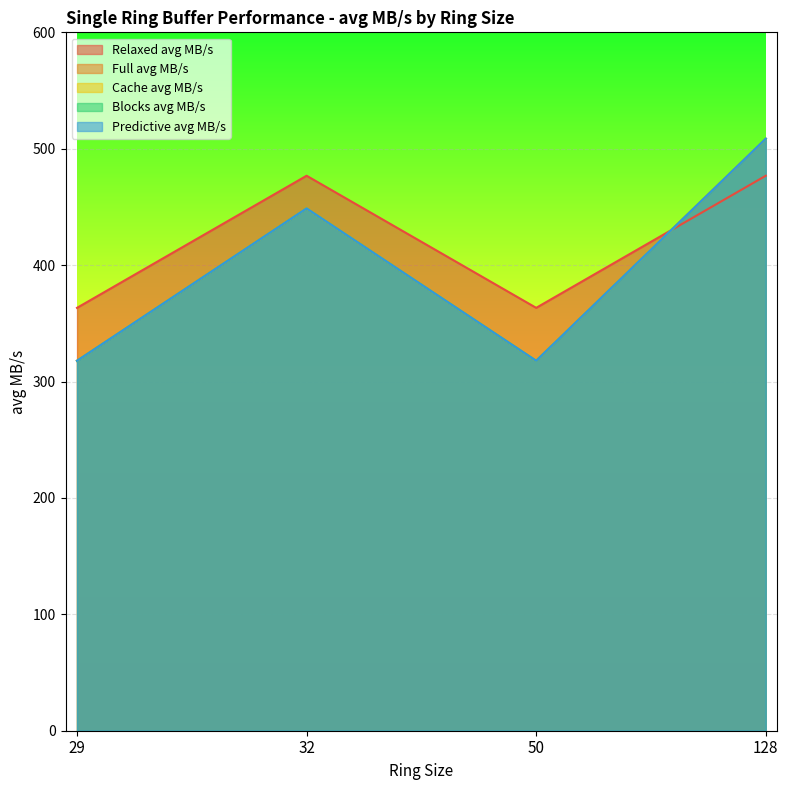

How many series are shown in this chart?

5